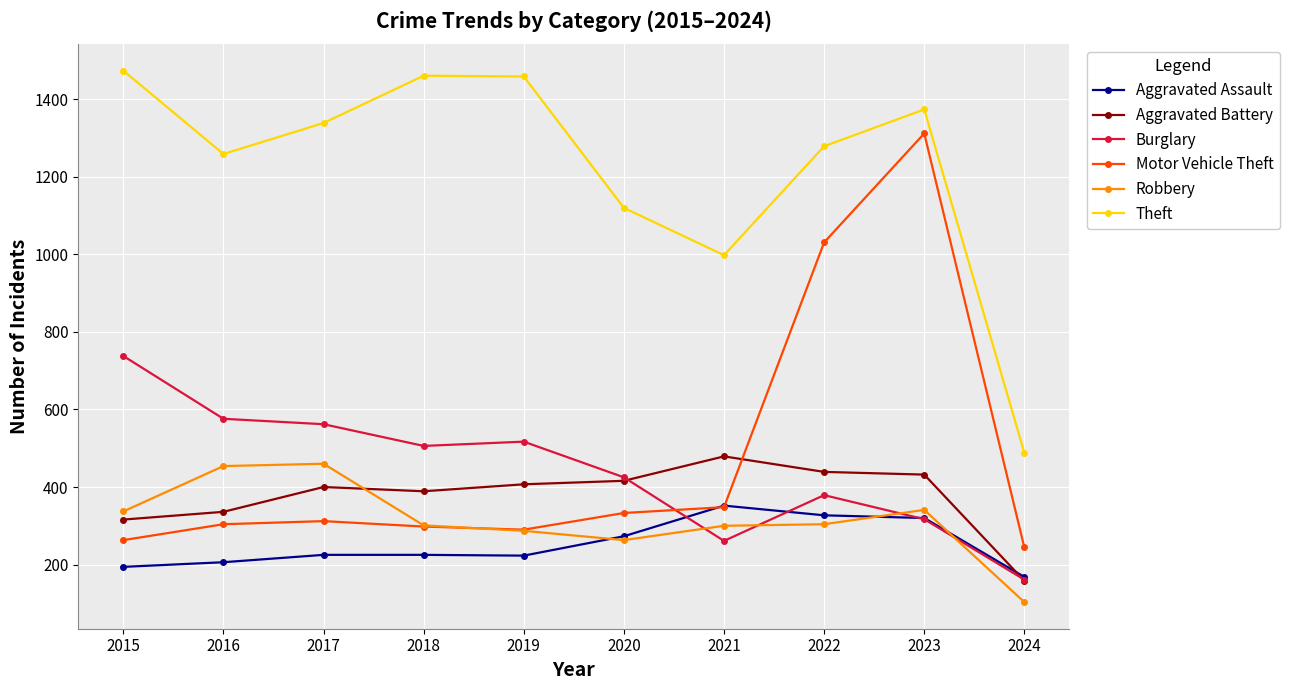

What is the minimum value shown in the chart?

103